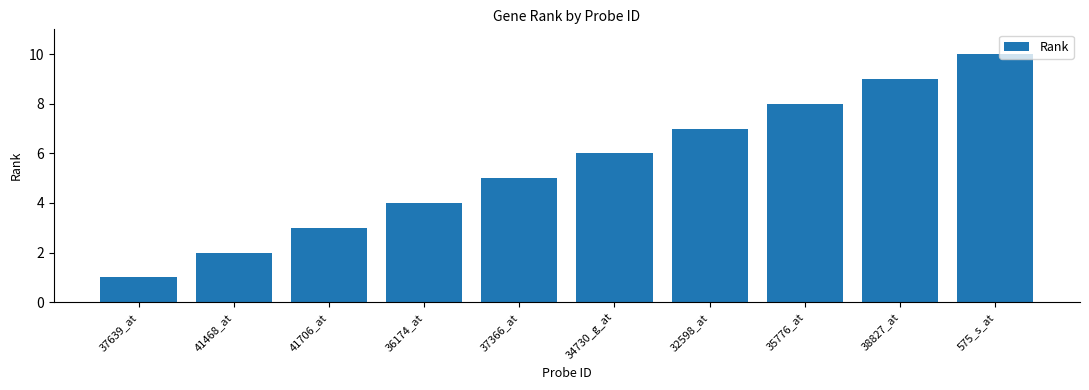

The value at 34730_g_at is 6. True or false?

True